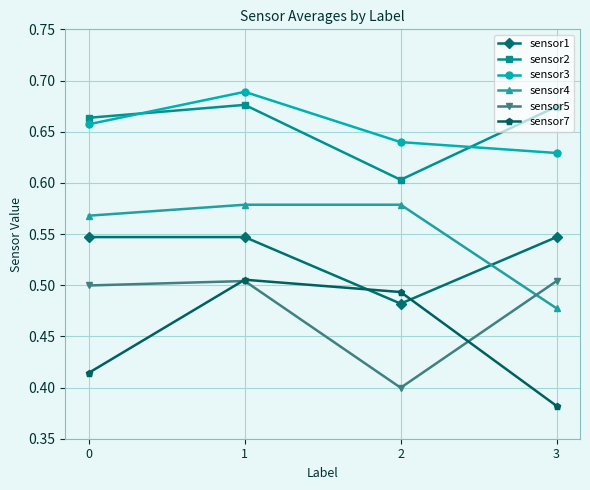

Where is sensor5 nearest to the value 0?

2